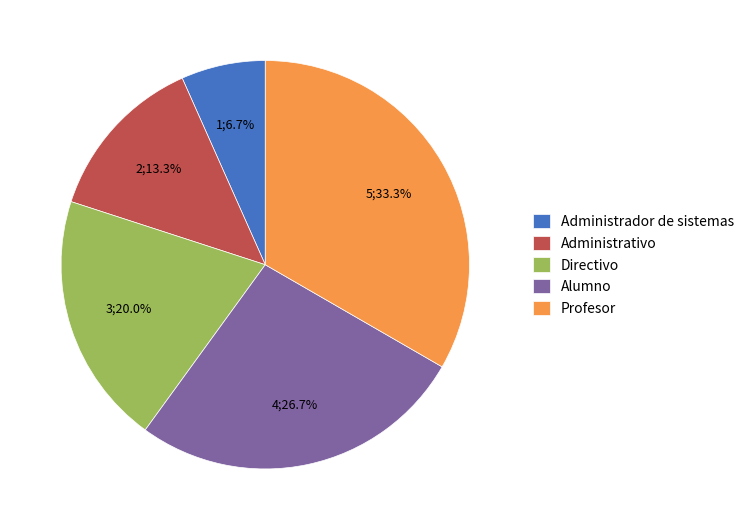

What is the total percentage of Administrativo and Directivo?

33.3%